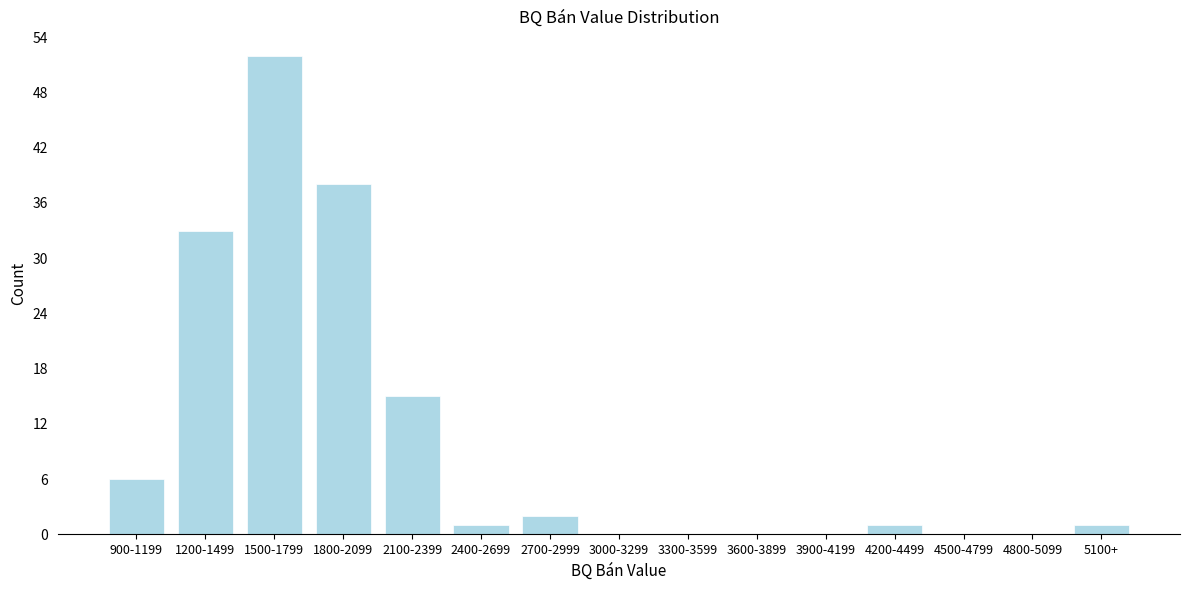

Reading left to right, extract all data points from this chart.

900-1199=6	1200-1499=33	1500-1799=52	1800-2099=38	2100-2399=15	2400-2699=1	2700-2999=2	3000-3299=0	3300-3599=0	3600-3899=0	3900-4199=0	4200-4499=1	4500-4799=0	4800-5099=0	5100+=1